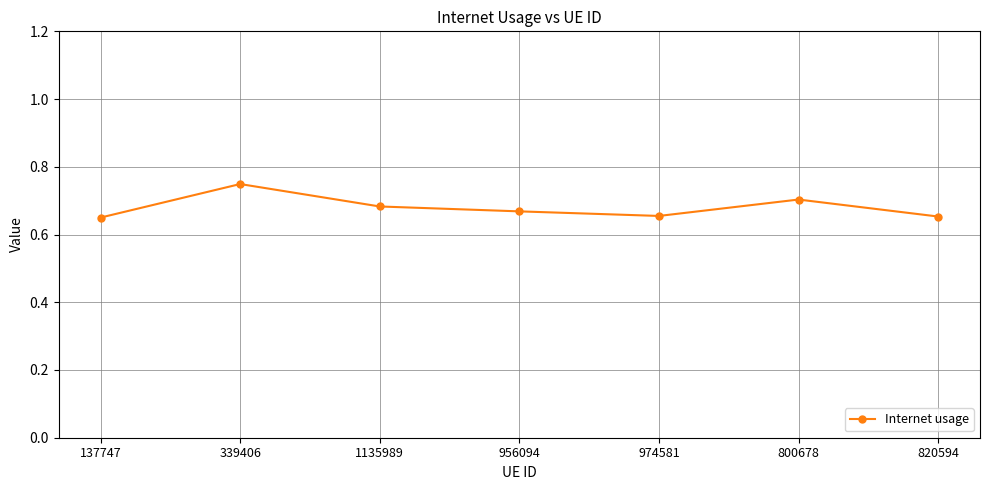

How many series are shown in this chart?

1